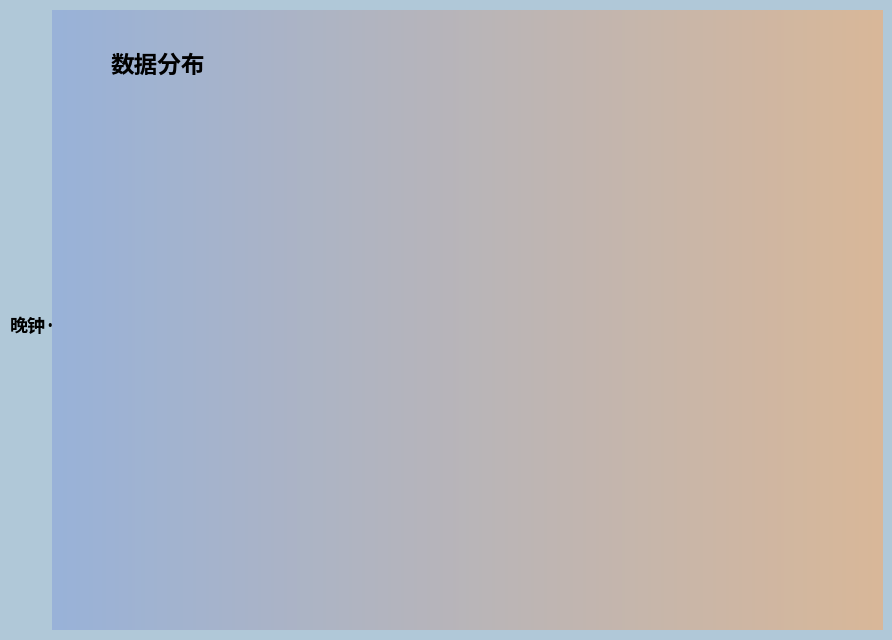

Which category accounts for the majority?

黄巢墓·图王争霸业